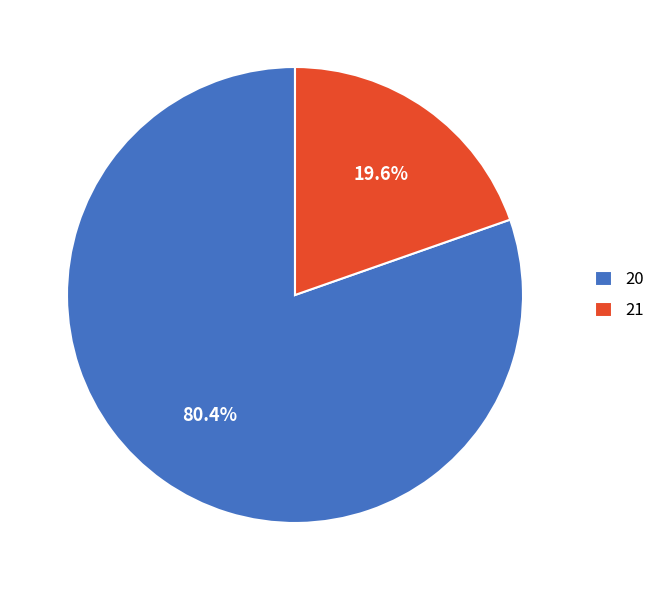

The 20 slice represents 80% of the pie. True or false?

True